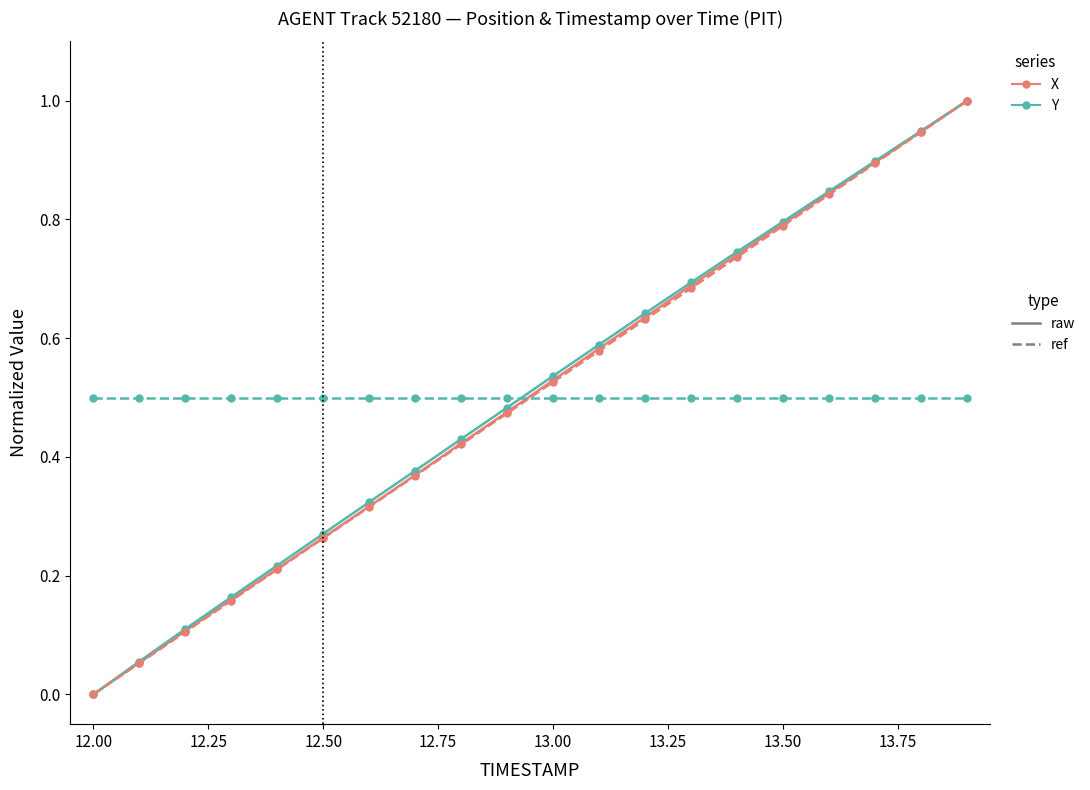

What is the maximum value shown in the chart?

1.0